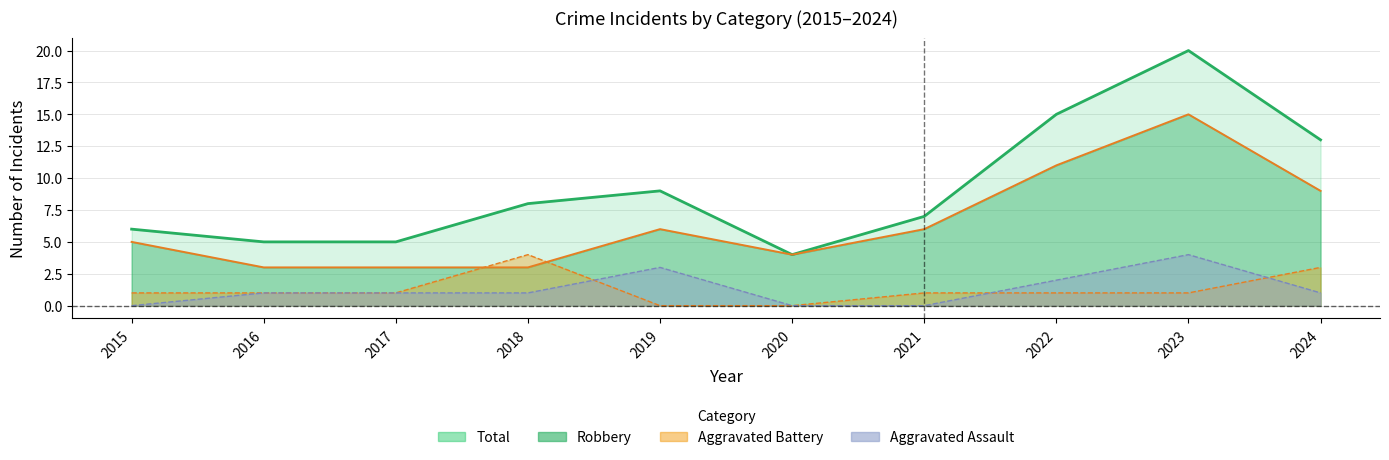

Between 2018 and 2024, which series saw the biggest shift?

Robbery